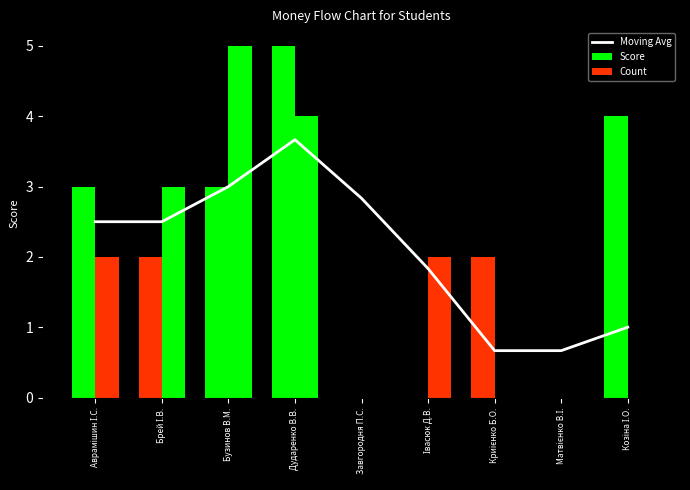

What is the minimum value shown in the chart?

0.7